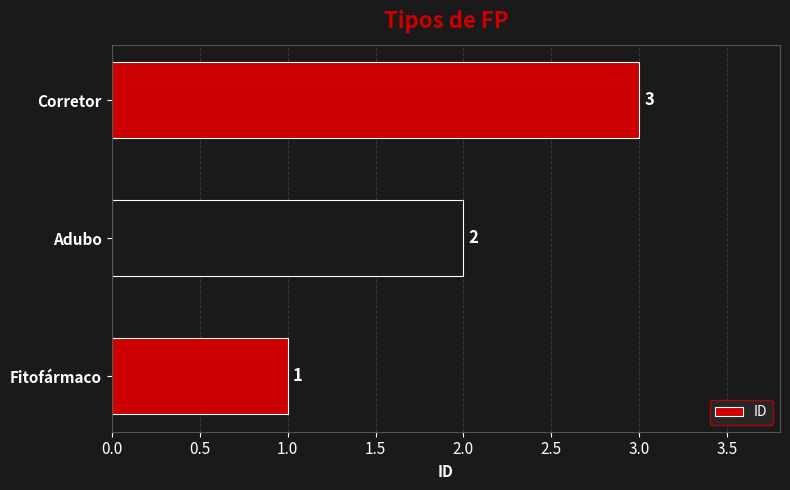

The value at Adubo is 1. True or false?

False